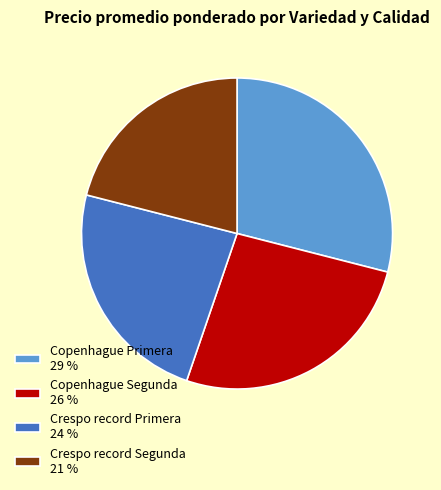

Count the number of slices in the pie.

4